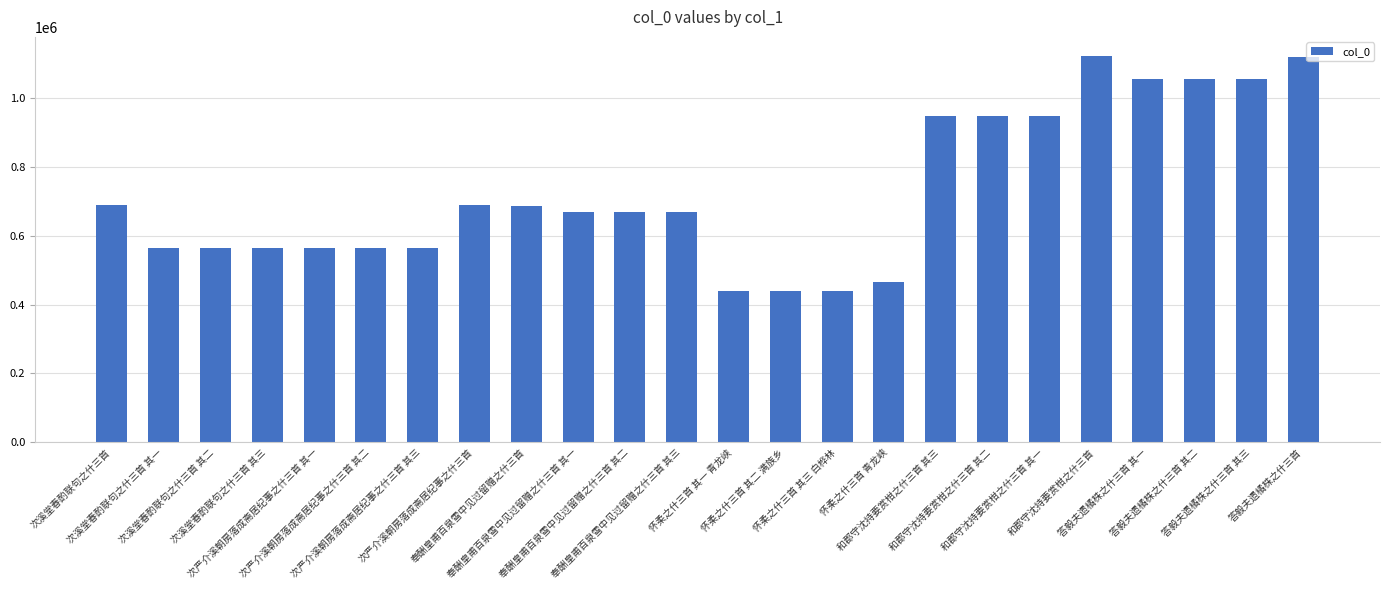

What is the smallest value displayed?

440137